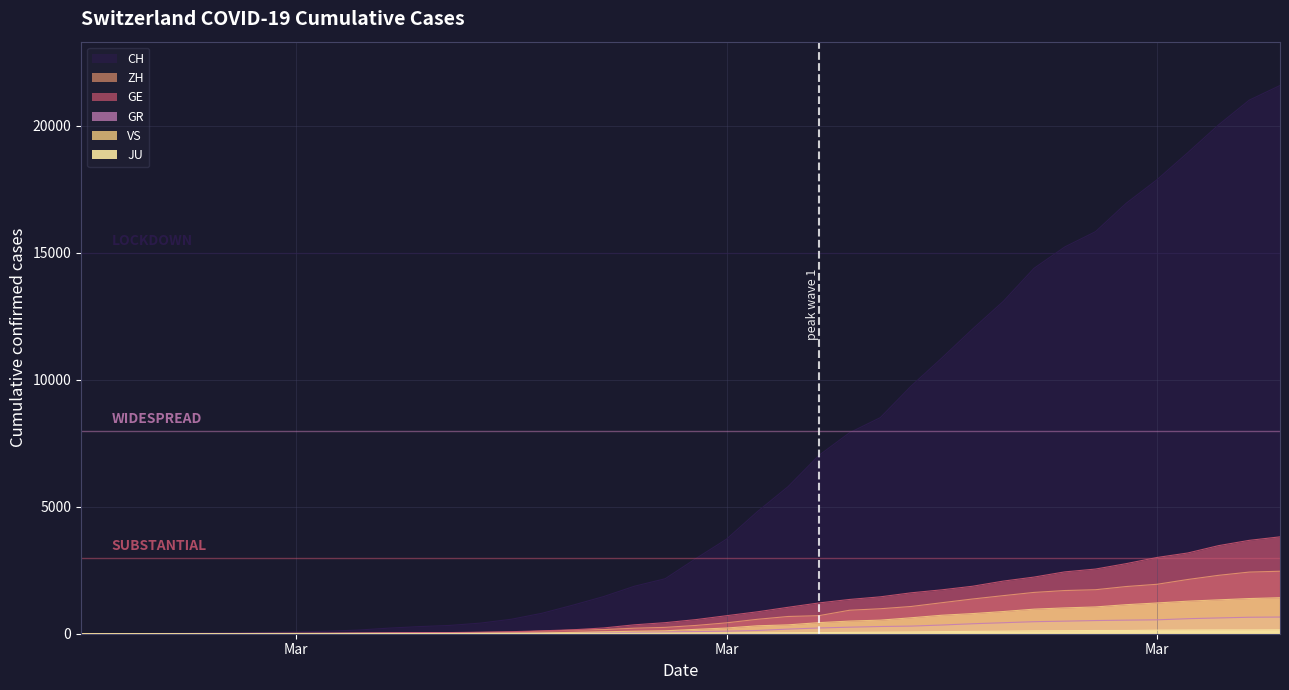

Rank the series by their maximum value, from lowest to highest.

JU, GR, VS, ZH, GE, CH